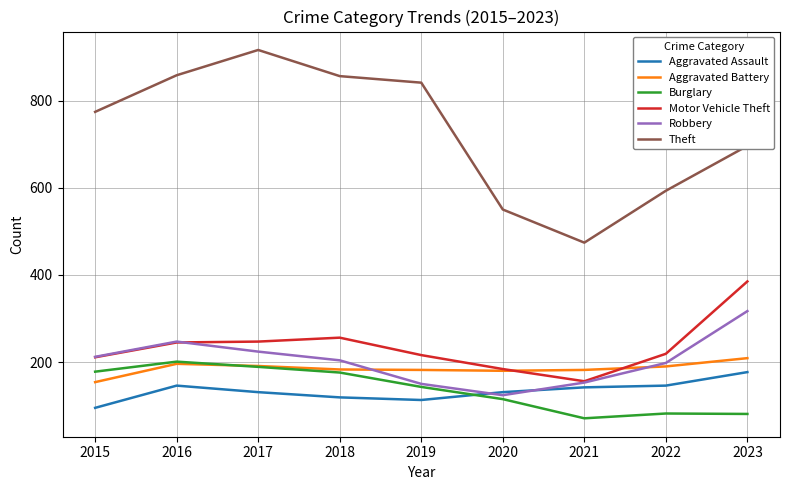

What are all the series names shown in the legend?

Aggravated Assault, Aggravated Battery, Burglary, Motor Vehicle Theft, Robbery, Theft